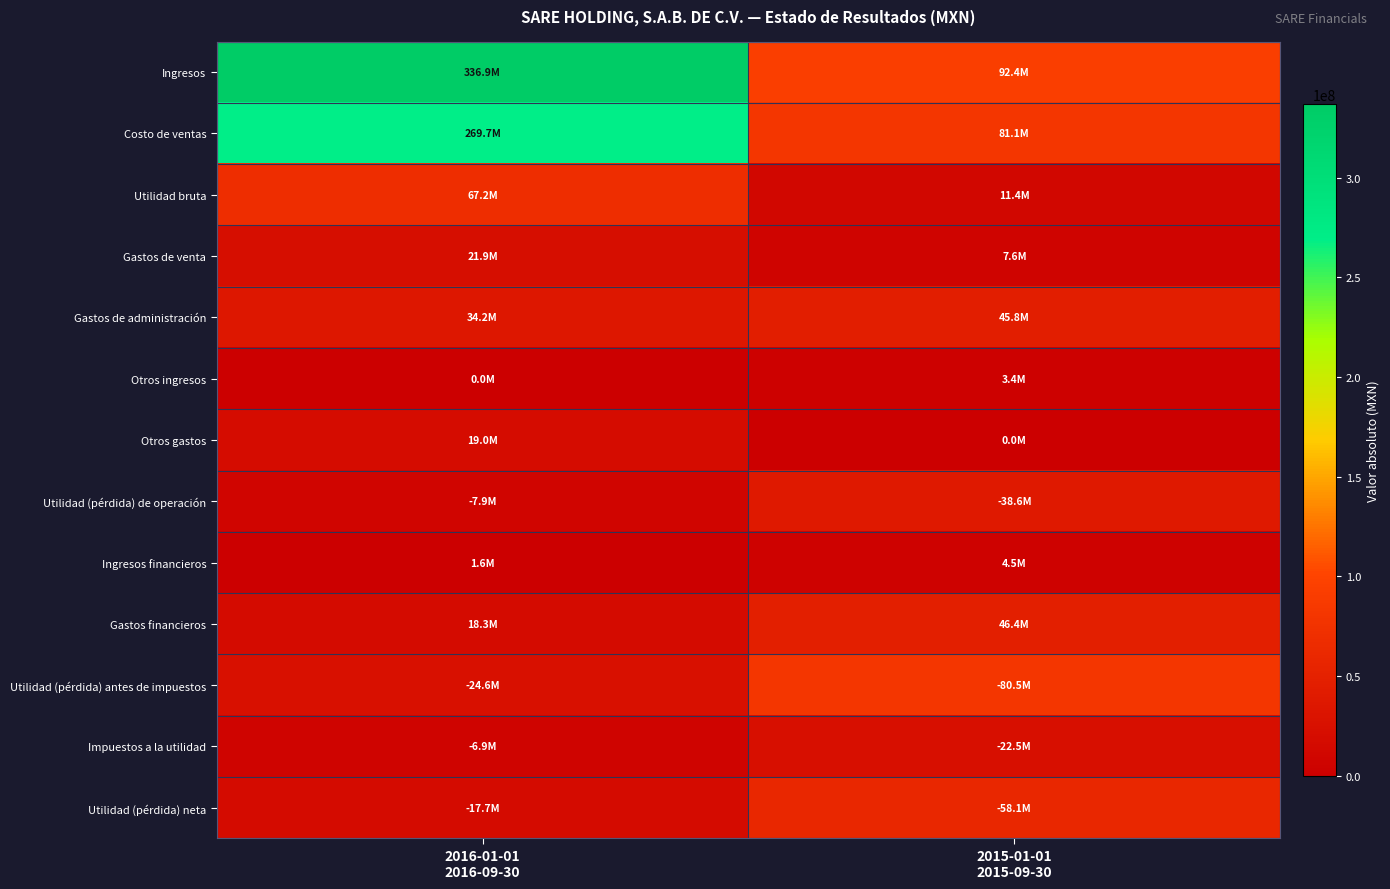

What is the spread (max minus min) of values at 2015-01-01
2015-09-30?

92445000